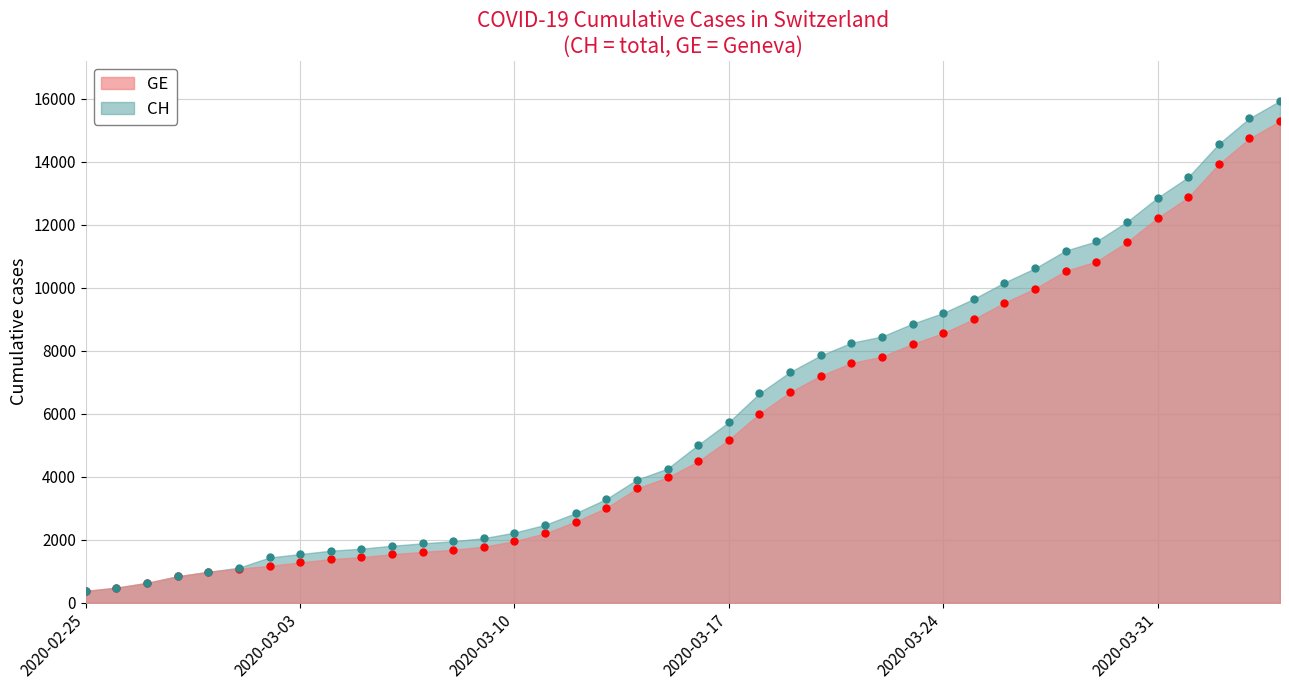

Which series has the largest total across all categories?

CH